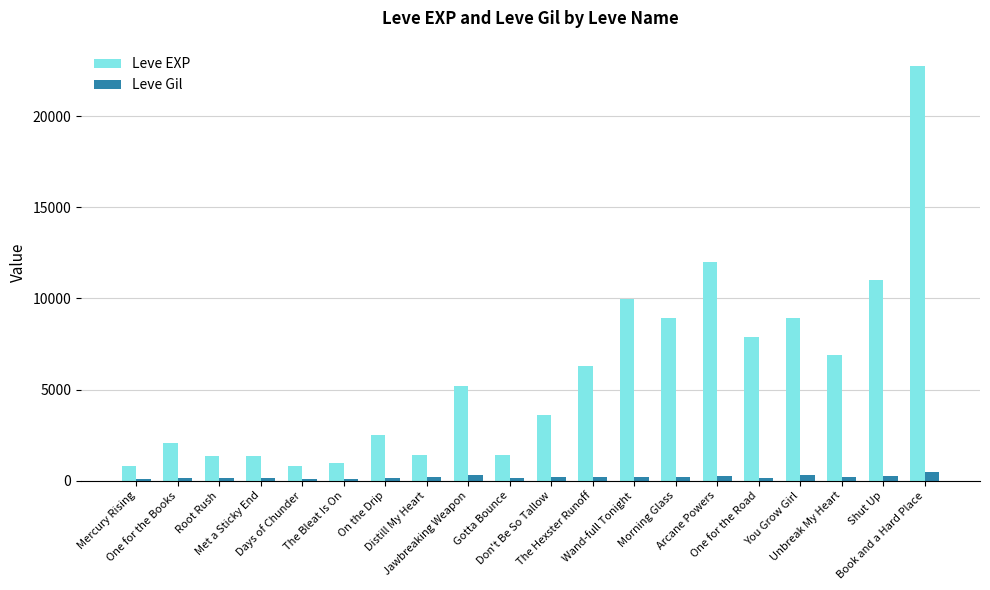

List the series in order of their peak value, lowest first.

Leve Gil, Leve EXP